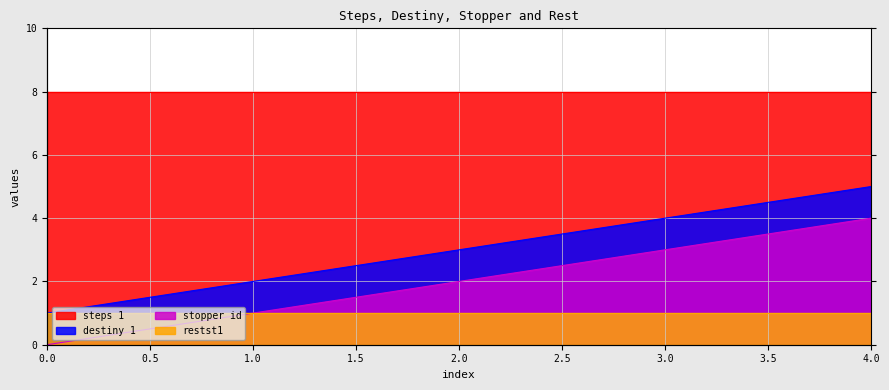

True or false: stopper id and destiny 1 cross at least once.

False